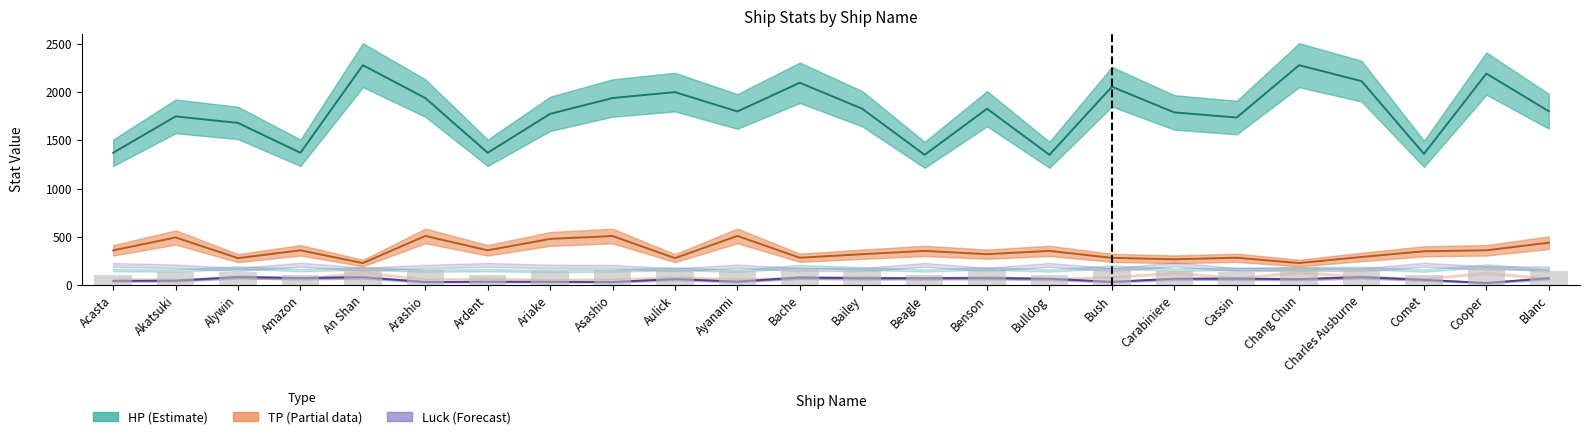

What position from the right is Bailey?

12